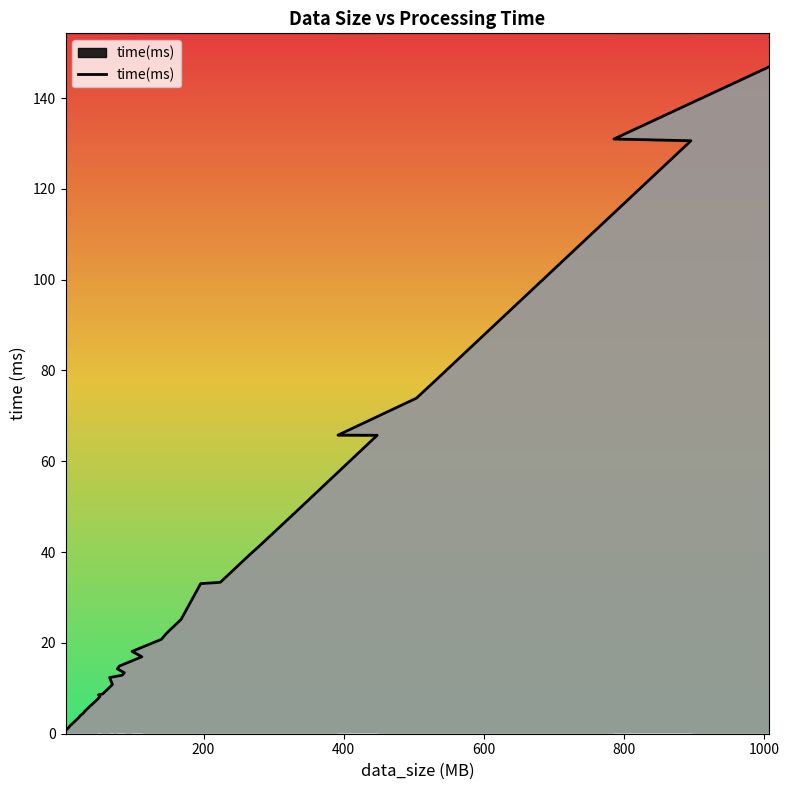

How many categories are shown in the chart?

39